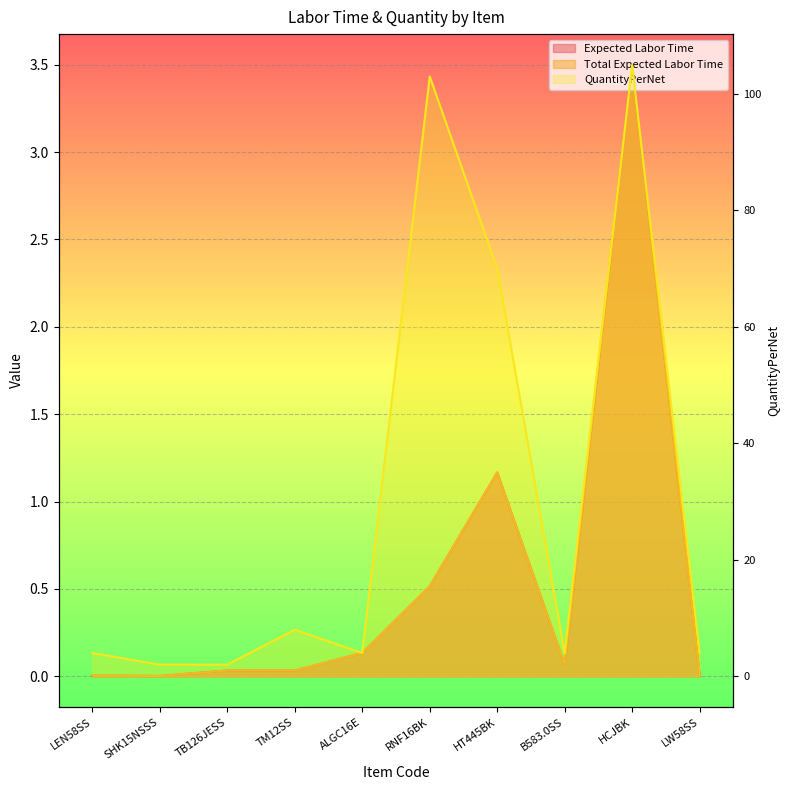

What is the difference between the second highest and minimum values?

101.0